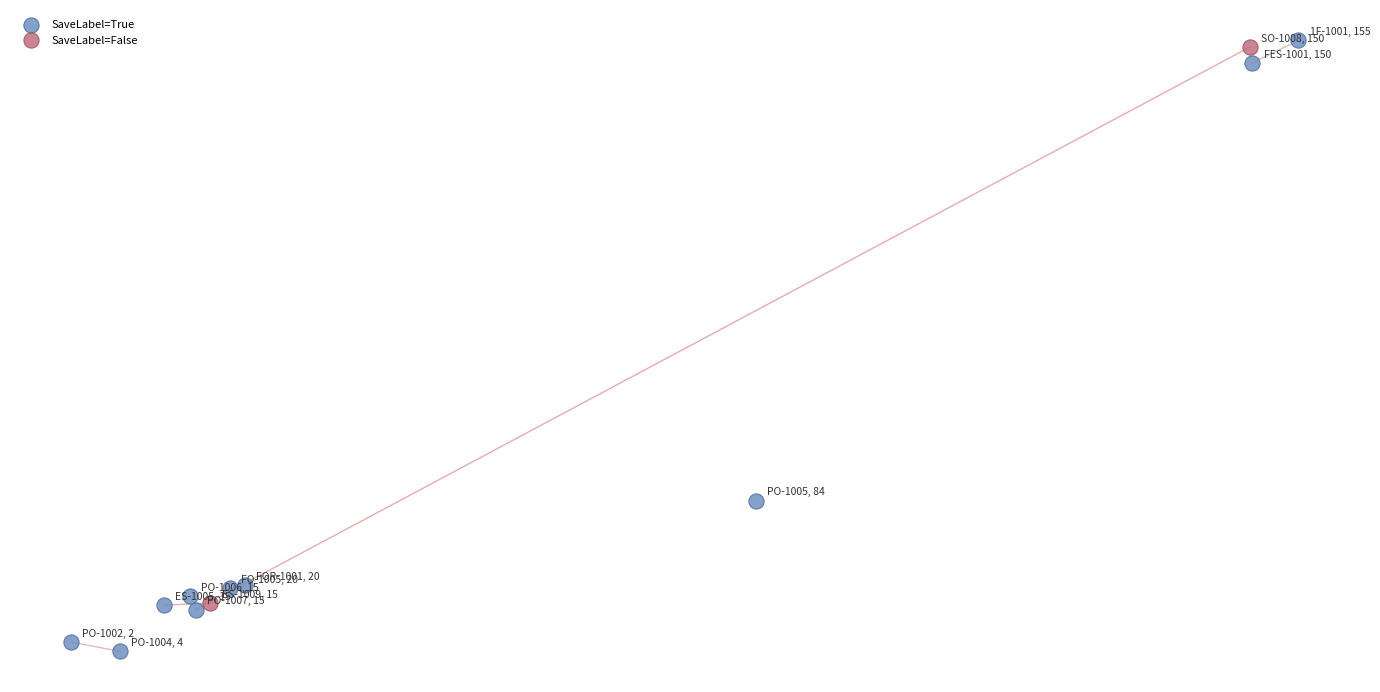

What are all the series names shown in the legend?

SaveLabel=True, SaveLabel=False